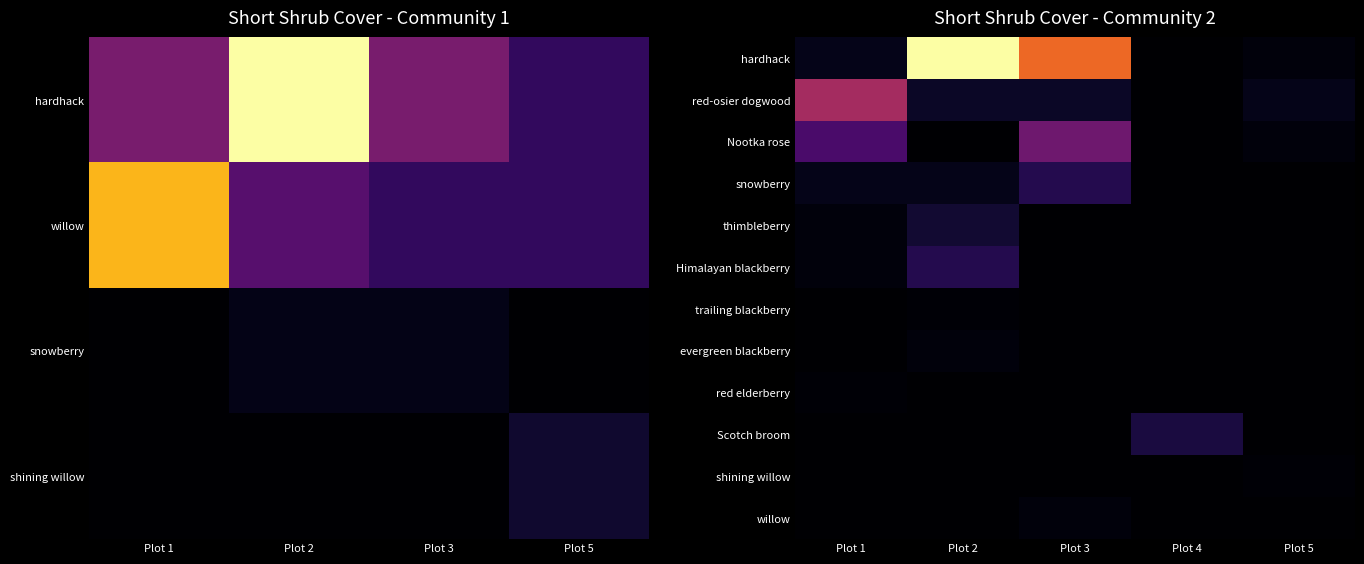

The value of Nootka rose at Plot 3 is 9.8. True or false?

False